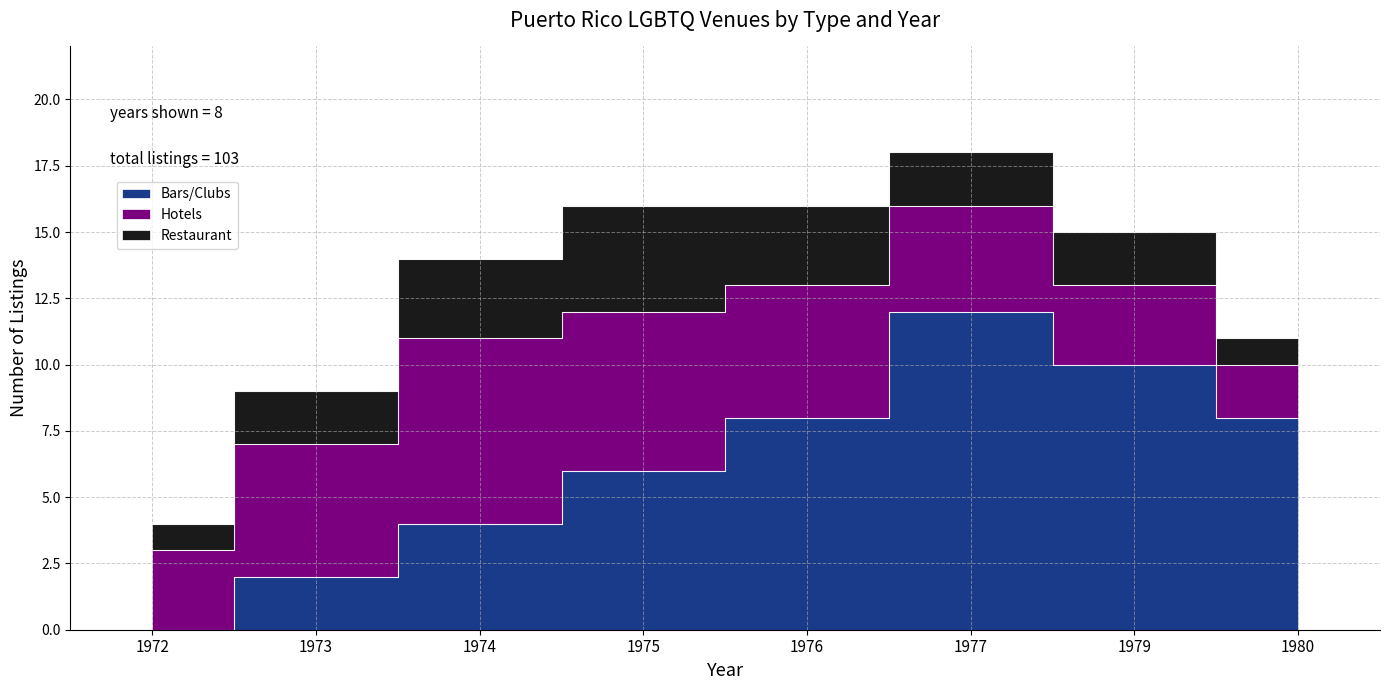

At which category is the sum across all series the highest?

1977